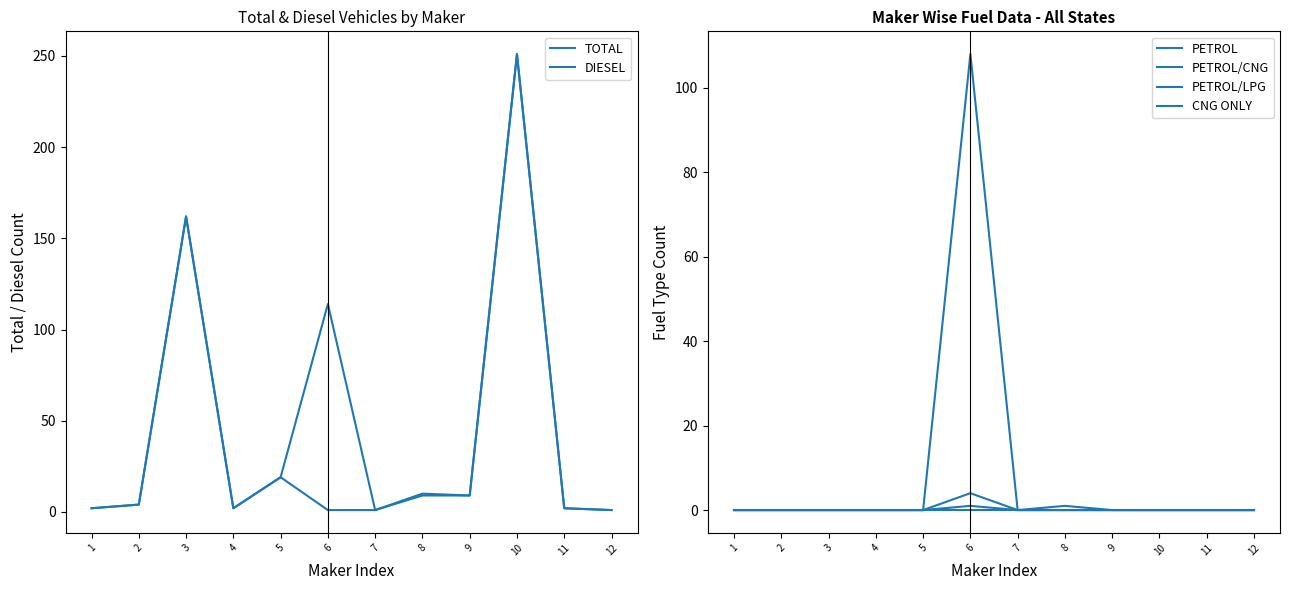

At which label is PETROL/CNG closest to 2?

1